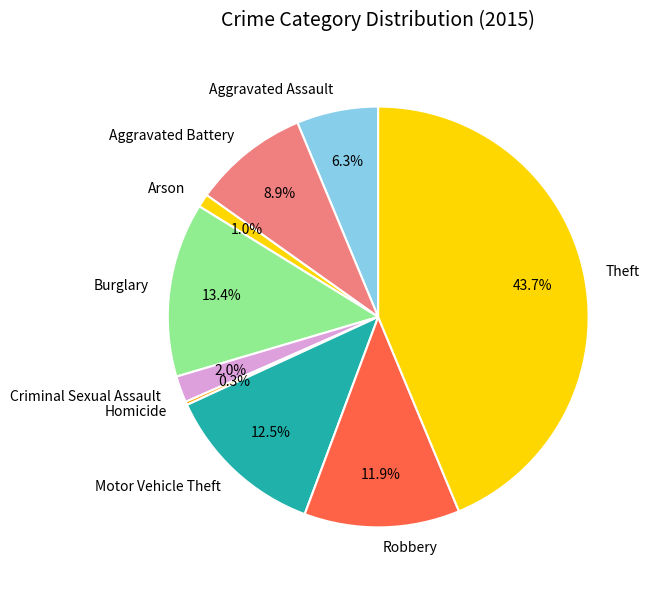

To the nearest percent, what is the difference between the Aggravated Assault and Criminal Sexual Assault slice percentages?

4%